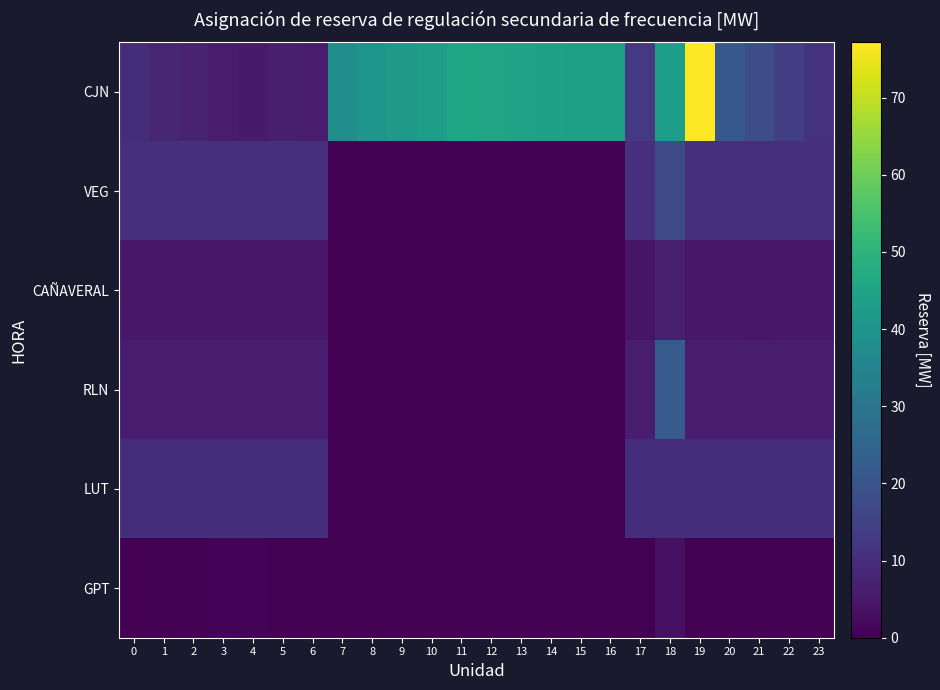

Reading left to right, what are all the values shown in this chart?

CJN: 0=10.0	1=8.4	2=7.4	3=5.8	4=5.7	5=6.4	6=6.0	7=38.3	8=40.5	9=41.4	10=43.2	11=45.3	12=45.1	13=44.4	14=44.2	15=43.9	16=43.8	17=12.9	18=43.4	19=77.2	20=21.1	21=18.3	22=14.4	23=11.3
VEG: 0=10.7	1=10.7	2=10.7	3=10.7	4=10.7	5=10.7	6=10.7	7=0.0	8=0.0	9=0.0	10=0.0	11=0.0	12=0.0	13=0.0	14=0.0	15=0.0	16=0.0	17=10.7	18=17.0	19=10.7	20=10.7	21=10.7	22=10.7	23=10.7
CAÑAVERAL: 0=4.9	1=4.9	2=4.9	3=4.9	4=4.9	5=4.9	6=4.9	7=0.0	8=0.0	9=0.0	10=0.0	11=0.0	12=0.0	13=0.0	14=0.0	15=0.0	16=0.0	17=4.5	18=6.8	19=4.9	20=4.9	21=4.8	22=4.9	23=4.9
RLN: 0=6.1	1=6.1	2=6.1	3=6.1	4=6.1	5=6.1	6=6.1	7=0.0	8=0.0	9=0.0	10=0.0	11=0.0	12=0.0	13=0.0	14=0.0	15=0.0	16=0.0	17=6.1	18=21.8	19=6.1	20=6.1	21=6.1	22=6.1	23=6.1
LUT: 0=10.0	1=10.0	2=10.0	3=10.0	4=10.0	5=10.0	6=10.0	7=0.0	8=0.0	9=0.0	10=0.0	11=0.0	12=0.0	13=0.0	14=0.0	15=0.0	16=0.0	17=10.0	18=10.0	19=10.0	20=10.0	21=10.0	22=10.0	23=10.0
GPT: 0=0.0	1=0.0	2=0.0	3=0.9	4=0.7	5=0.0	6=0.0	7=0.0	8=0.0	9=0.0	10=0.0	11=0.0	12=0.0	13=0.0	14=0.0	15=0.0	16=0.0	17=0.0	18=3.5	19=0.0	20=0.0	21=0.0	22=0.0	23=0.0